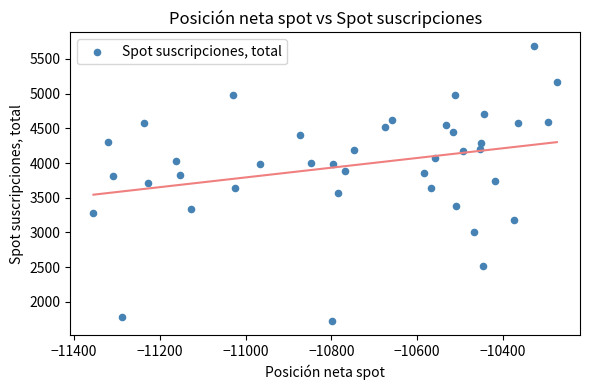

What is the range of Y values (max minus min)?

3967